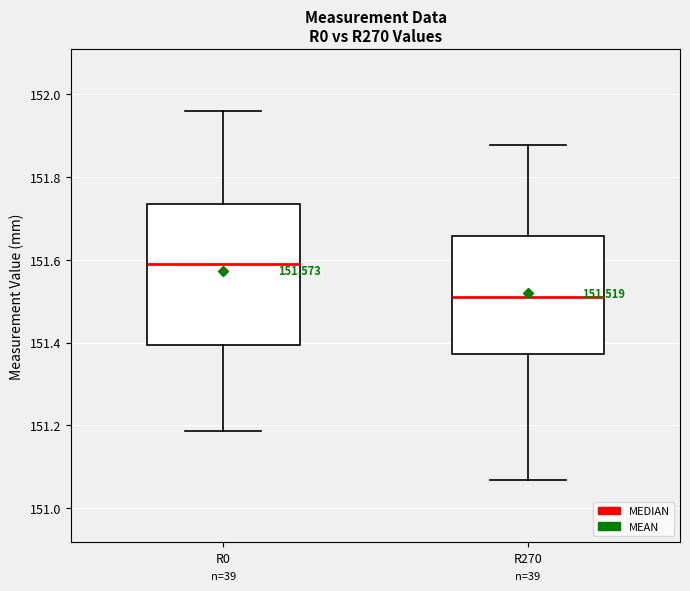

Which box is the tallest, from its lower edge to its upper edge?

R0